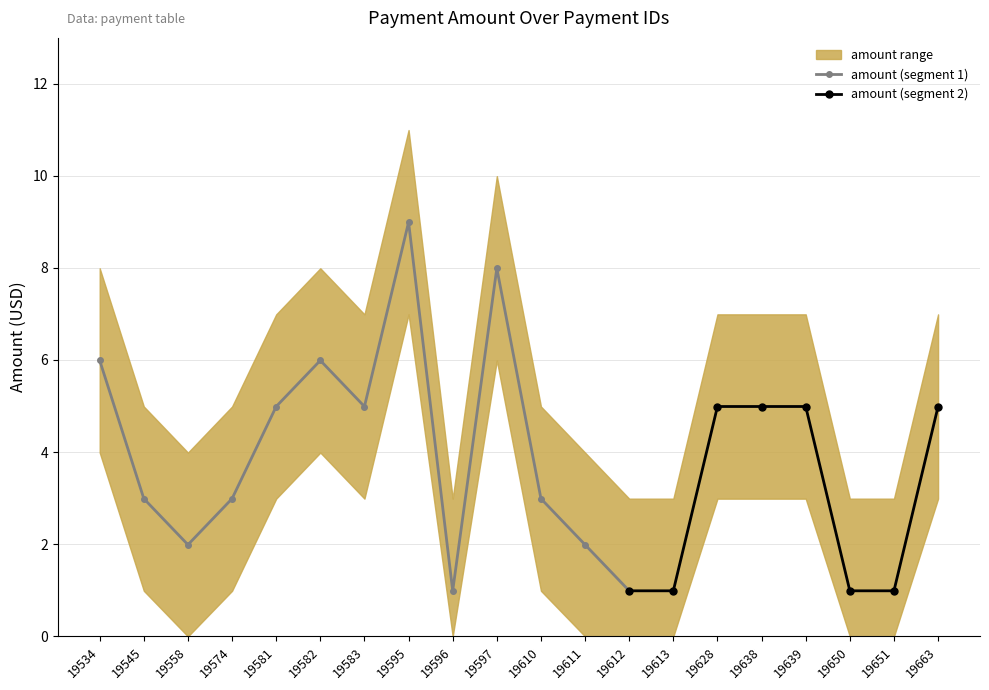

Rank the series at 19650 from highest to lowest value.

amount_upper, amount, amount_lower